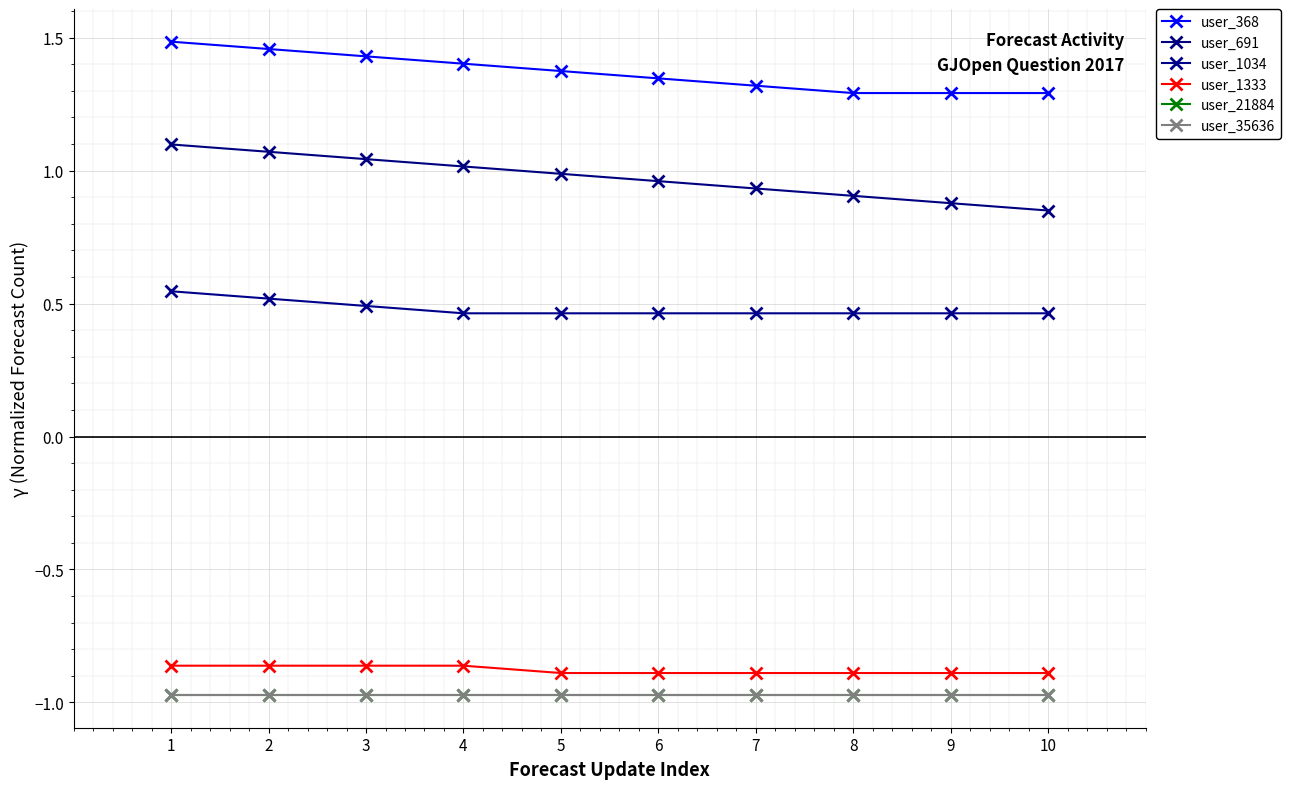

Which category has the highest value in the user_1333 series?

1